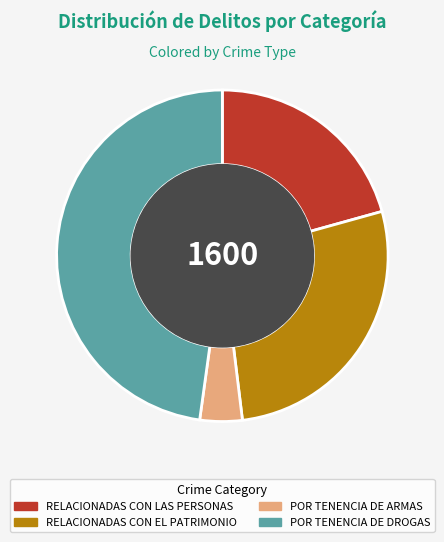

Do POR TENENCIA DE DROGAS and RELACIONADAS CON EL PATRIMONIO together represent more than half of the pie?

Yes